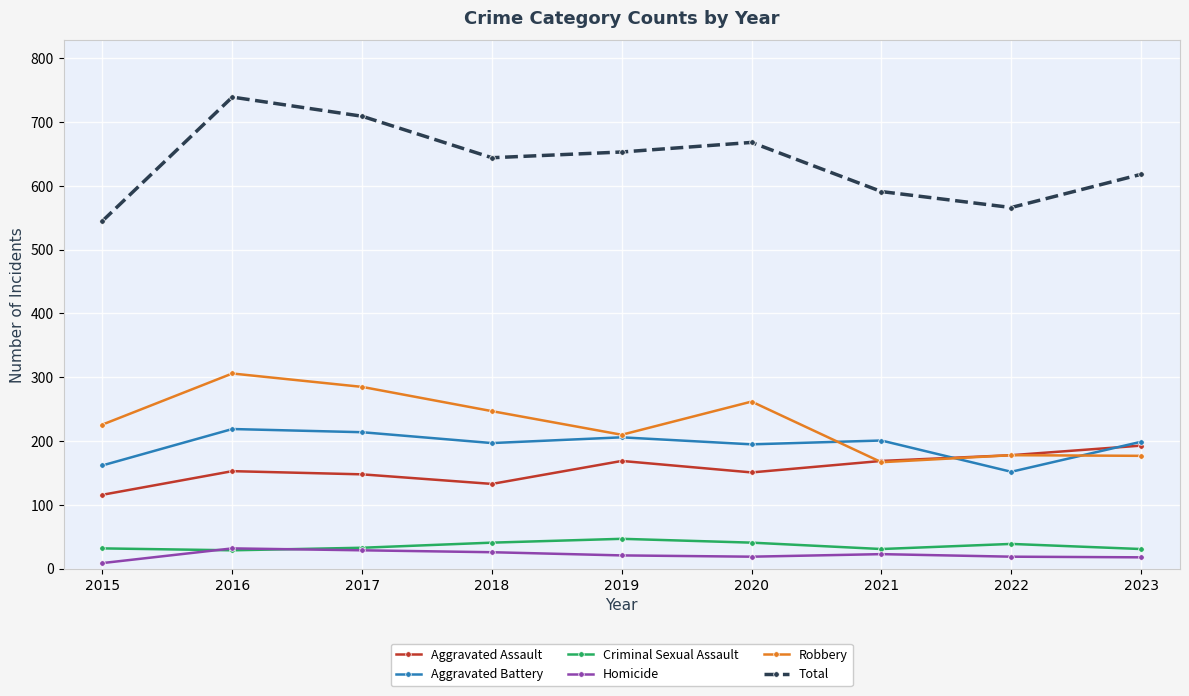

The value of Aggravated Battery at 2017 is 214. True or false?

True